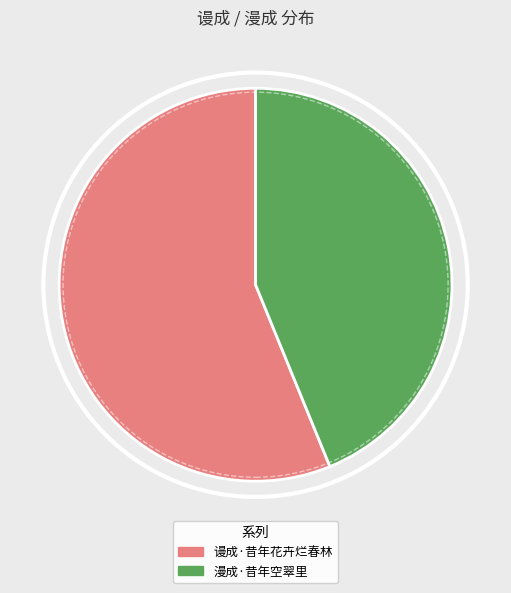

Count the number of slices in the pie.

2